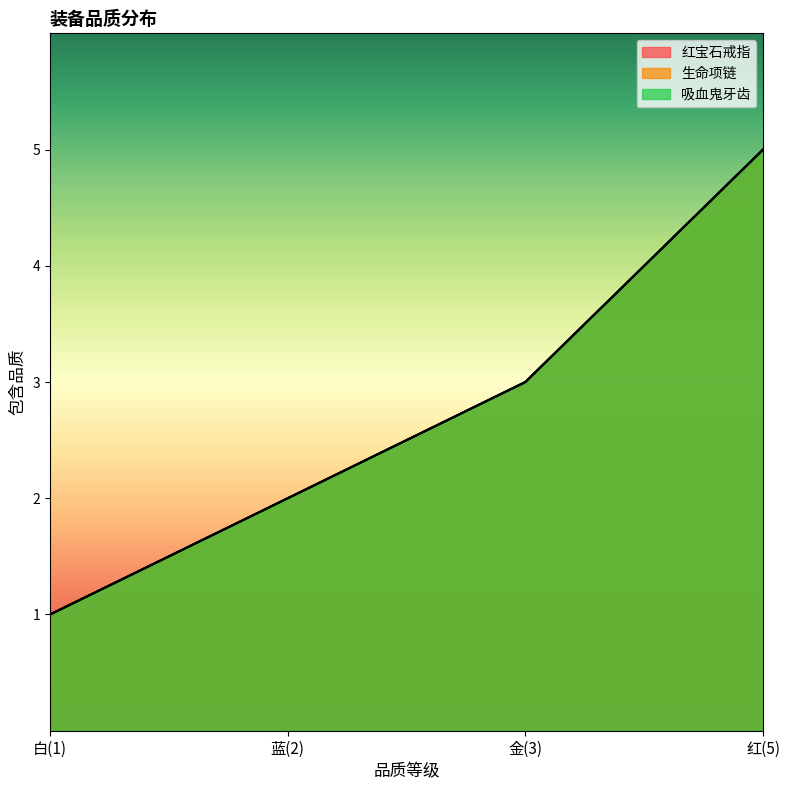

Reading left to right, transcribe all the data shown in this chart.

红宝石戒指: 白(1)=1	蓝(2)=2	金(3)=3	红(5)=5
生命项链: 白(1)=1	蓝(2)=2	金(3)=3	红(5)=5
吸血鬼牙齿: 白(1)=1	蓝(2)=2	金(3)=3	红(5)=5